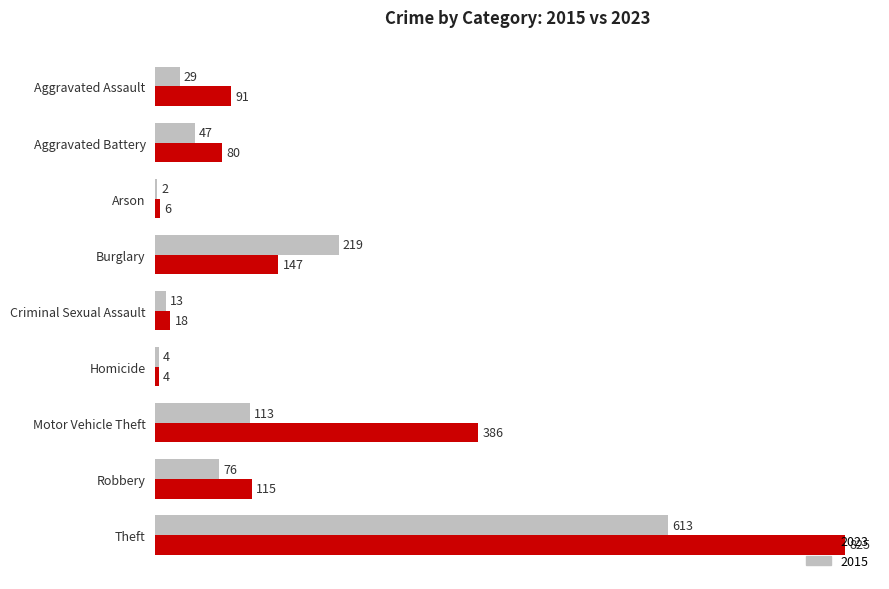

What are all the series names shown in the legend?

2023, 2015